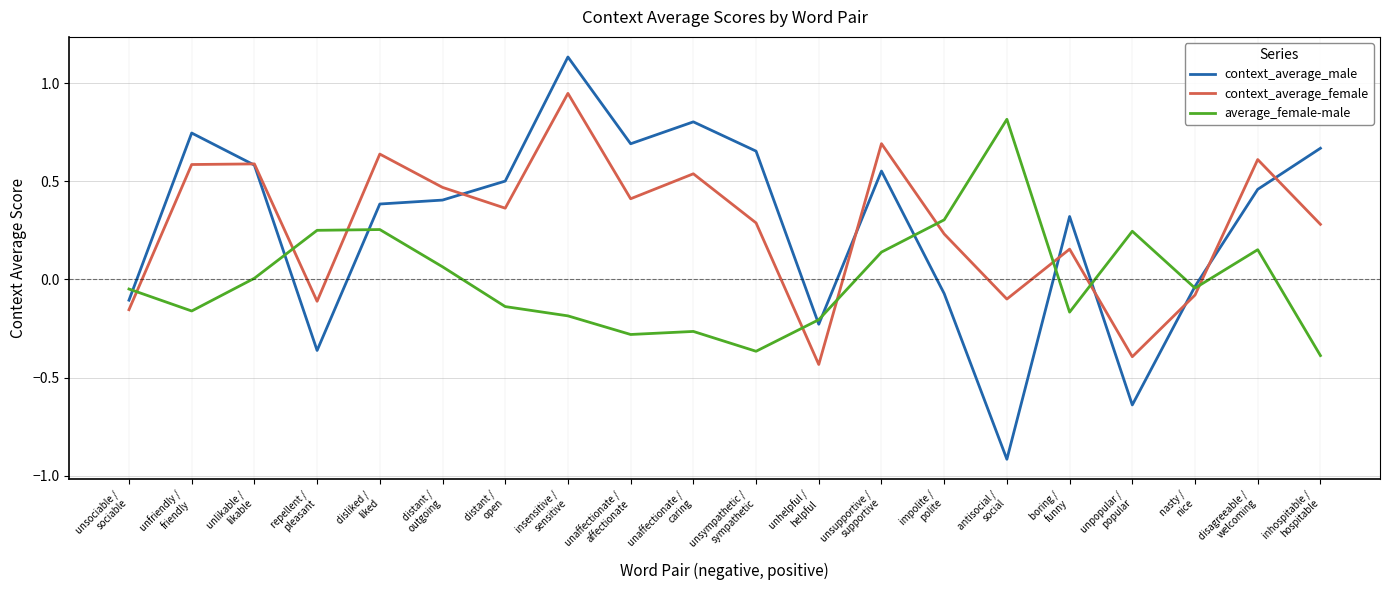

Where does the context_average_female series first go above 0?

unfriendly /
friendly